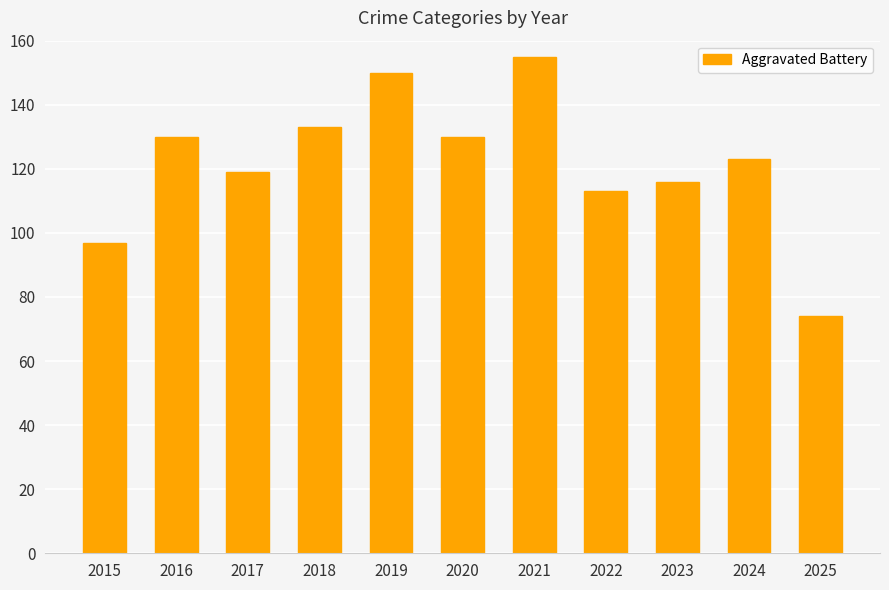

How many series are shown in this chart?

1